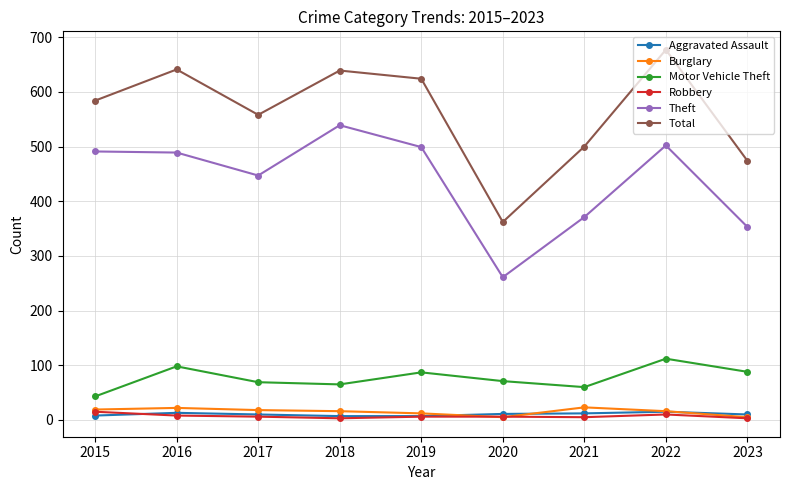

What is the total value across all series at 2021?

971